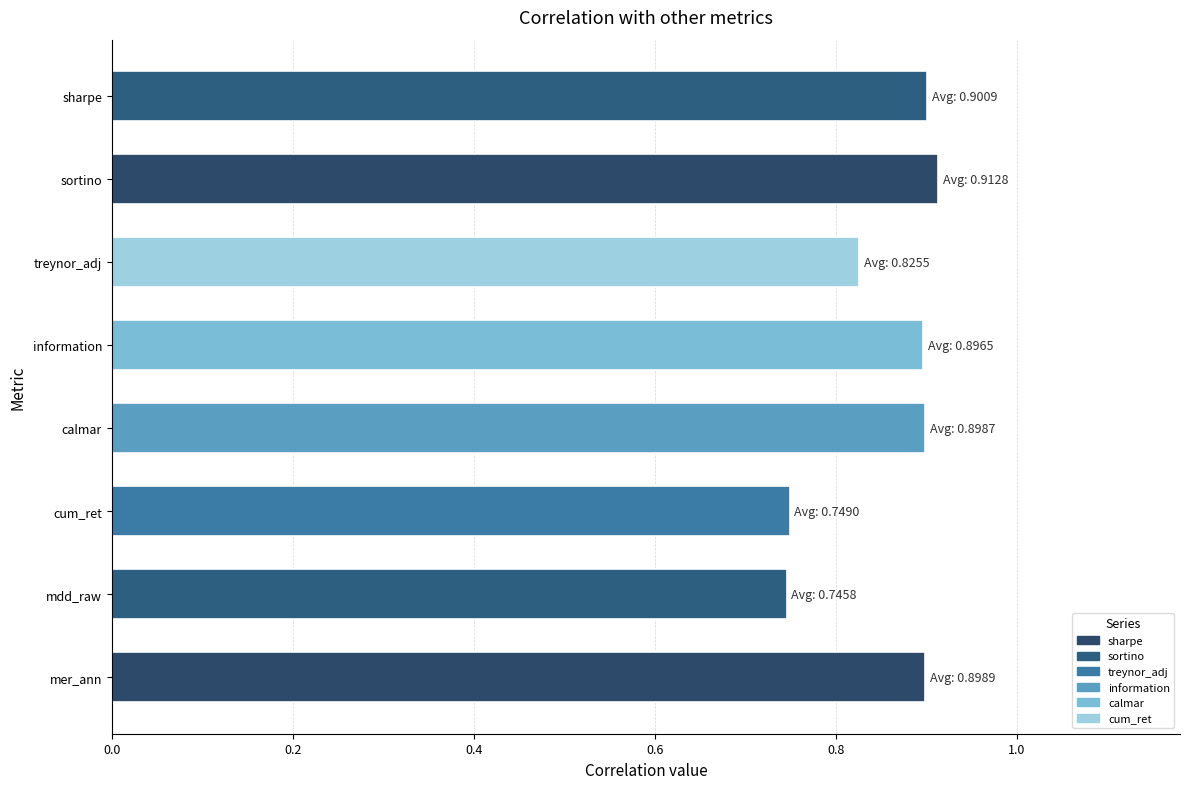

How many values are between 0 and 1?

8